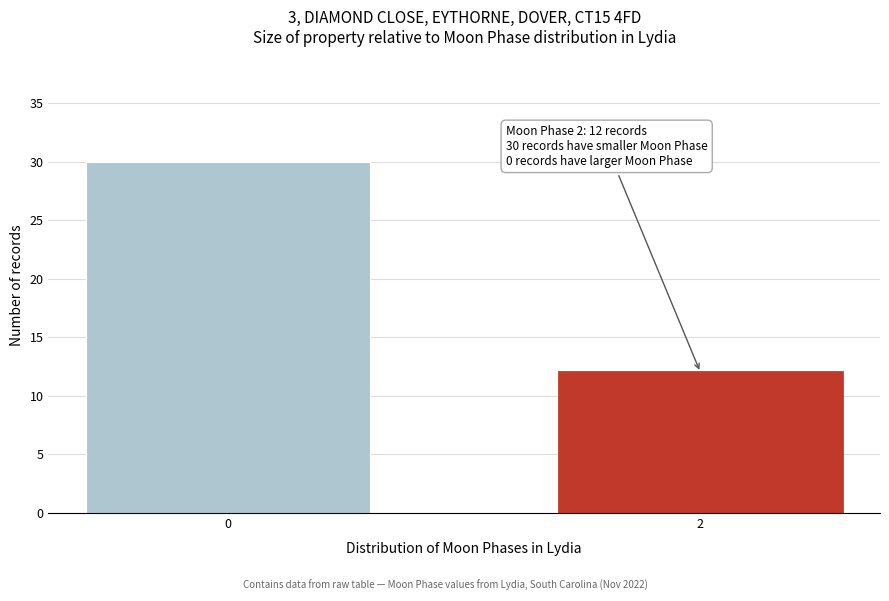

Reading left to right, transcribe all the data shown in this chart.

0=30	2=12